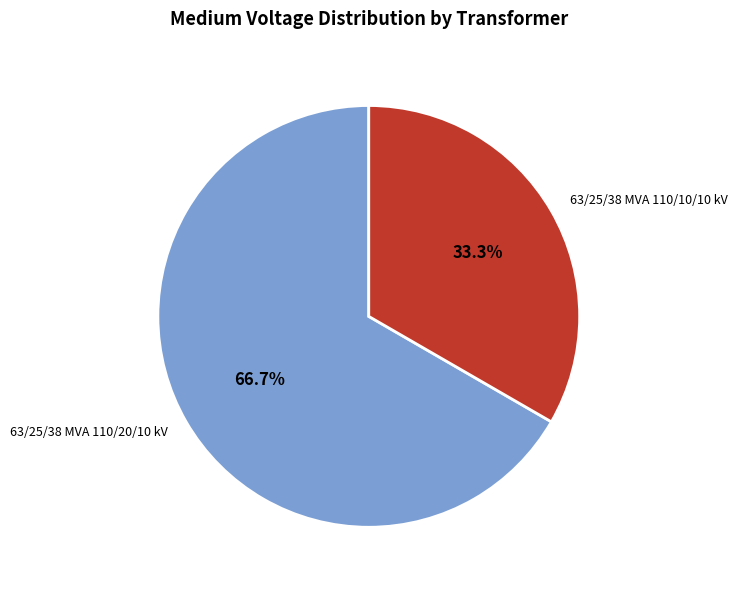

True or false: 63/25/38 MVA 110/10/10 kV accounts for 33% of the total.

True